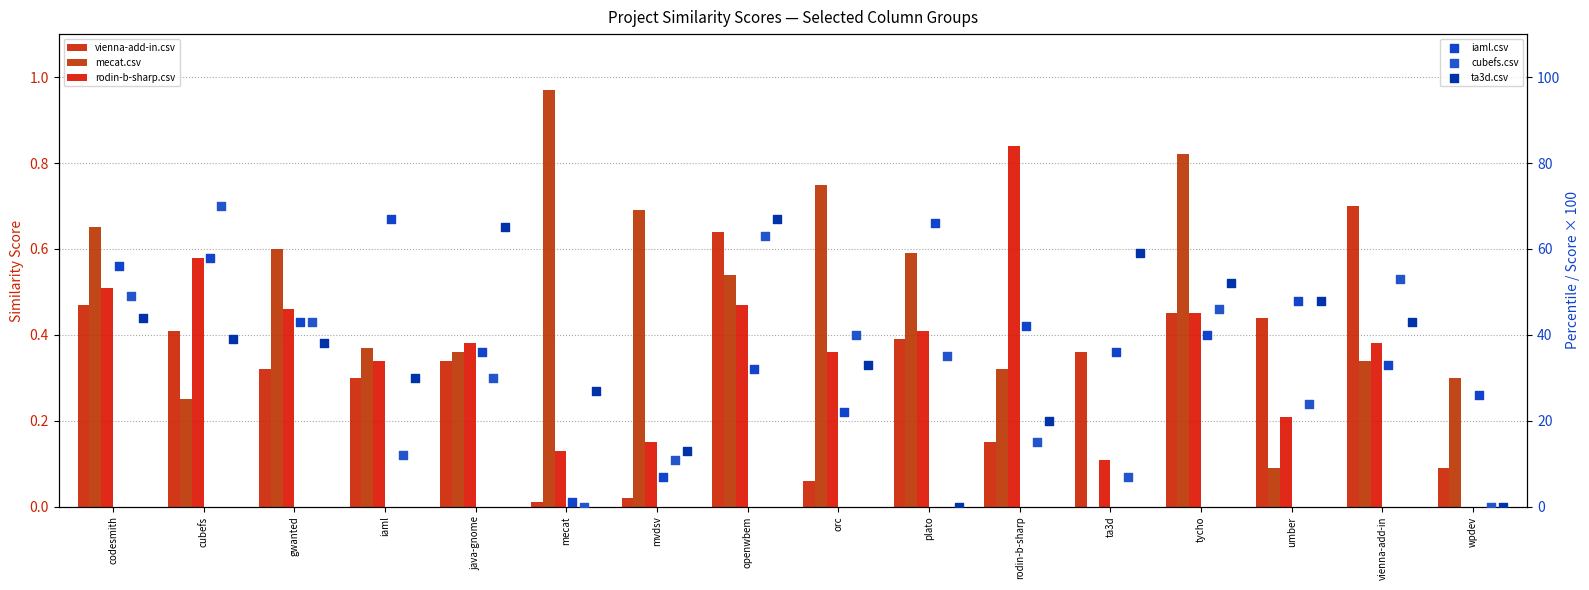

Which series reaches the minimum Y coordinate?

mecat.csv